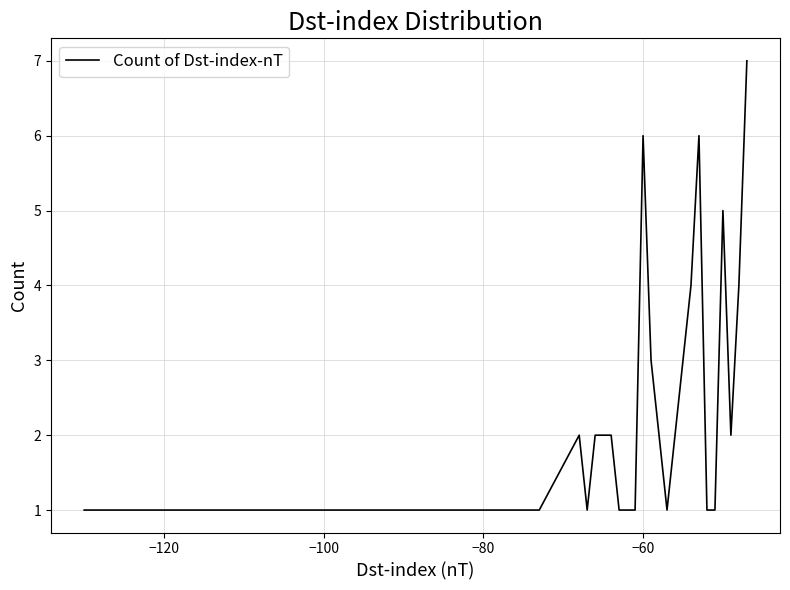

What is the maximum value shown in the chart?

7